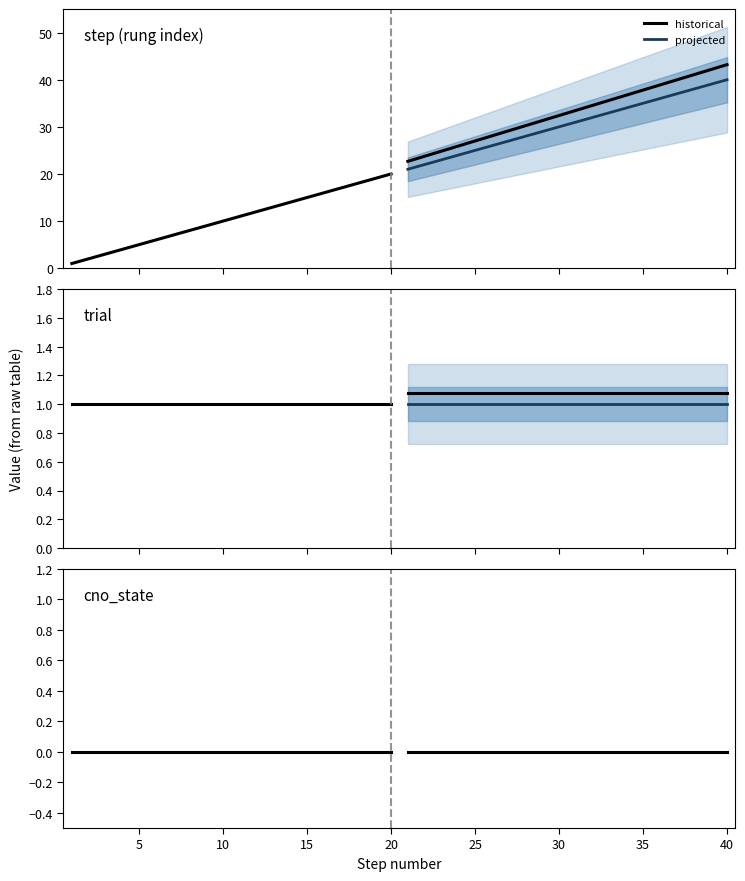

Does the chart display data point markers on the line(s)?

No